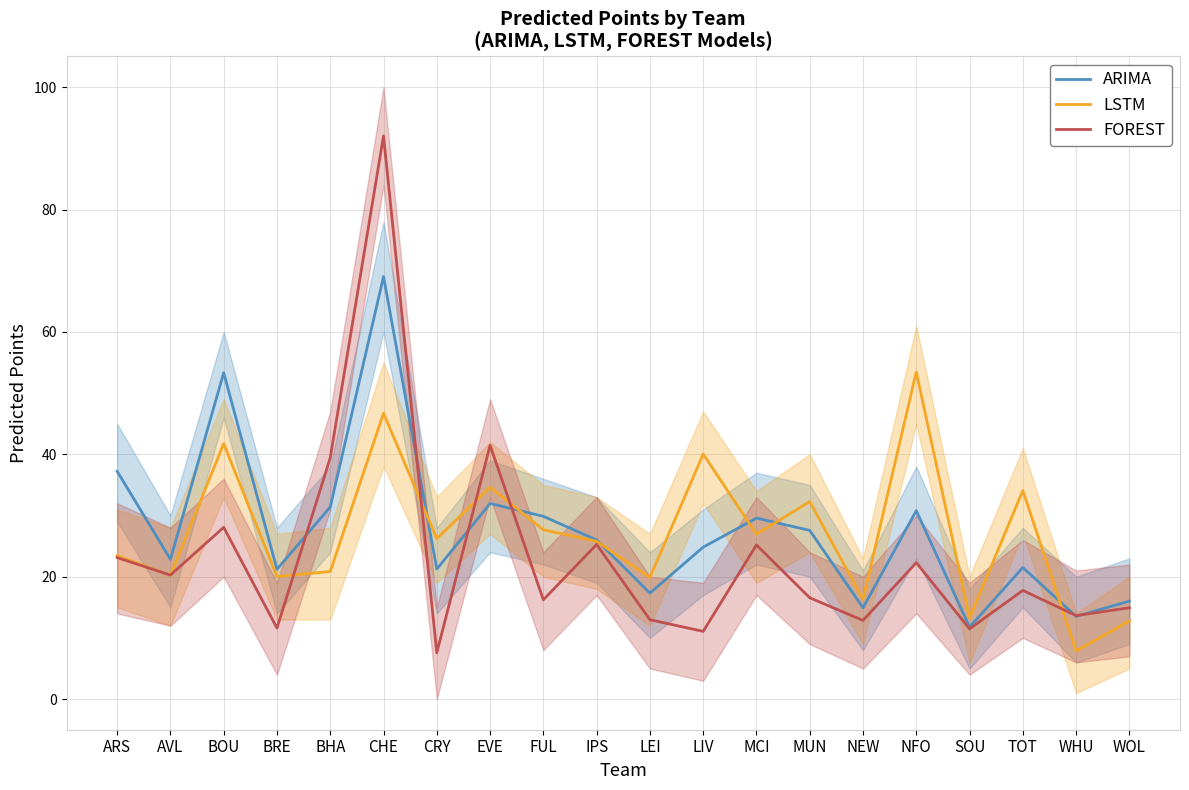

List the labels in order of ARIMA value, largest first.

CHE, BOU, ARS, EVE, BHA, NFO, FUL, MCI, MUN, IPS, LIV, AVL, TOT, CRY, BRE, LEI, WOL, NEW, WHU, SOU